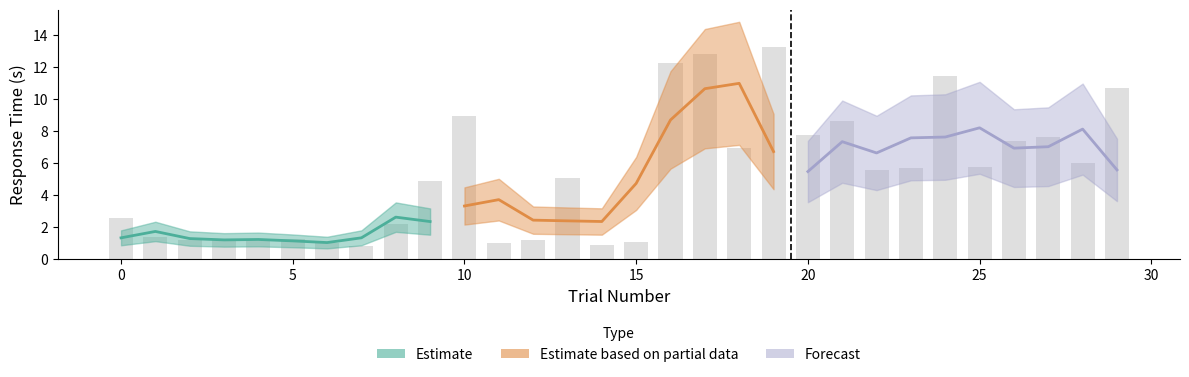

Where is the data nearest to the value 7?

18